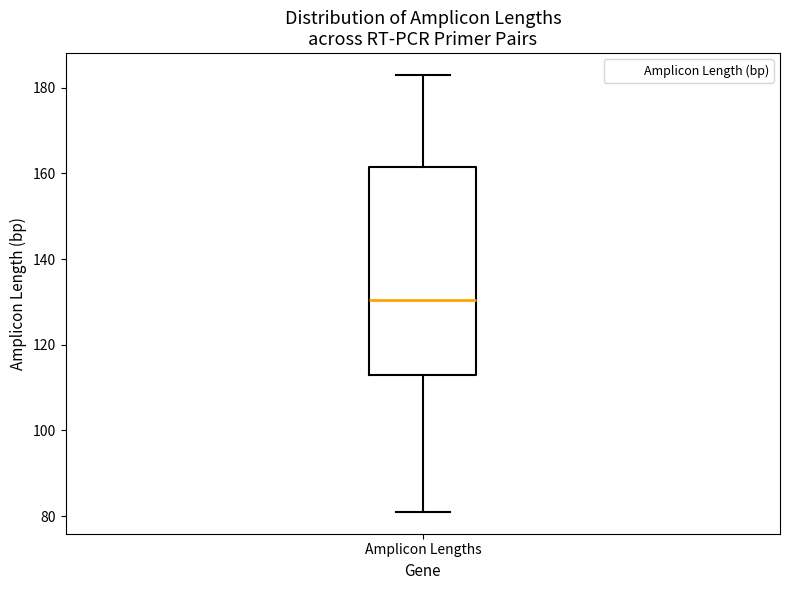

Transcribe this box plot: give where the median line is, the range the box spans, and where the two whiskers end, as read against the y-axis. The values are not printed on the chart, so give them approximately, as read against the axis.

median 130, box 114 to 162, whiskers 82 to 184